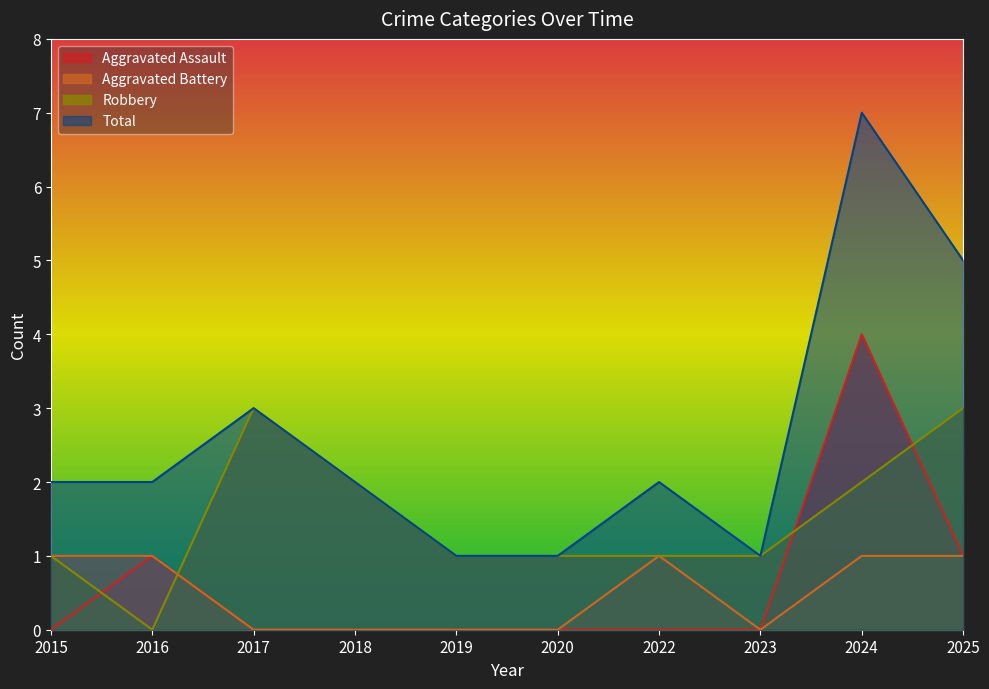

Which category has the highest value in the Aggravated Assault series?

2024